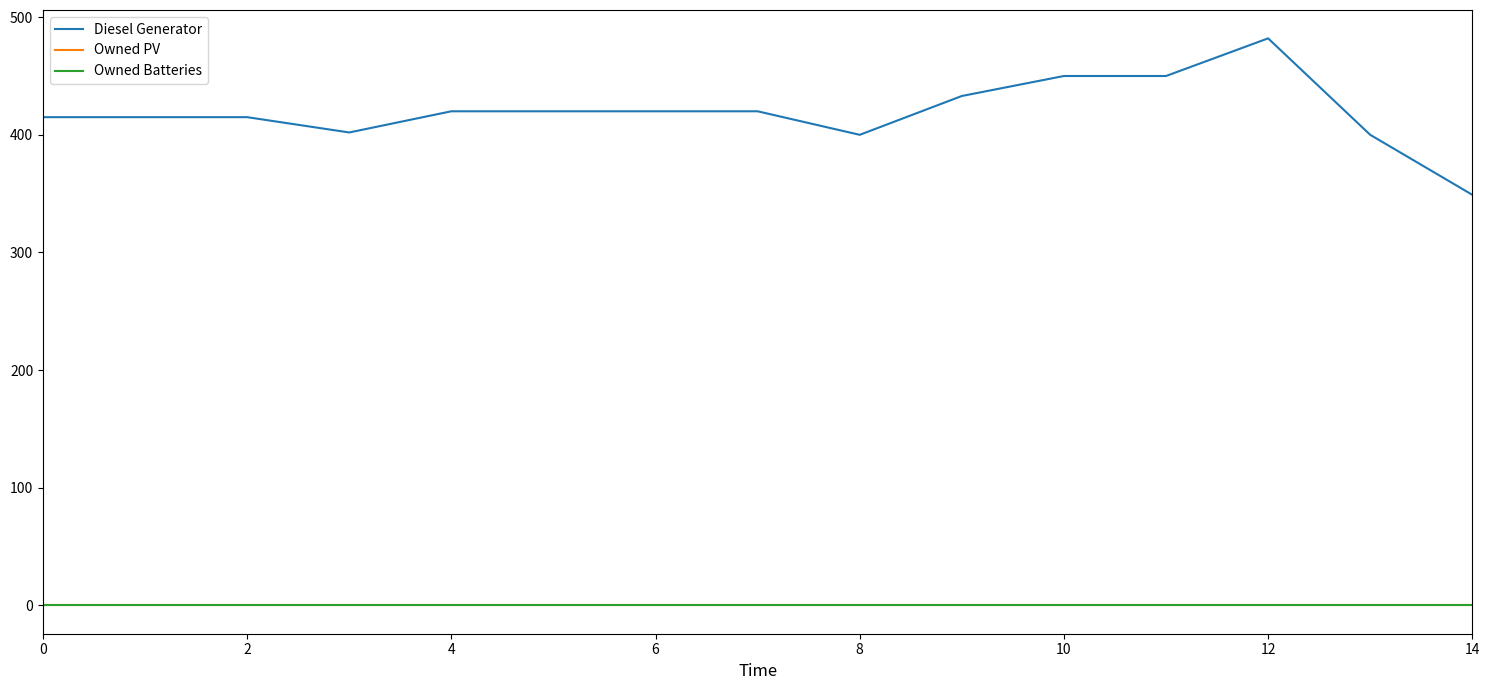

Does the chart display data point markers on the line(s)?

No